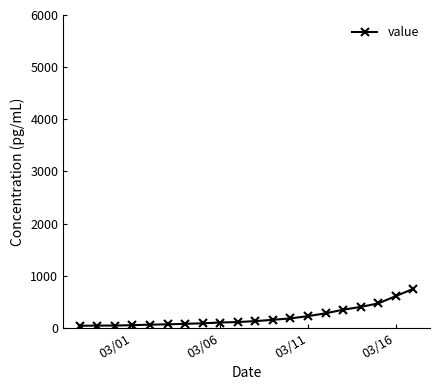

What is the maximum value shown in the chart?

749